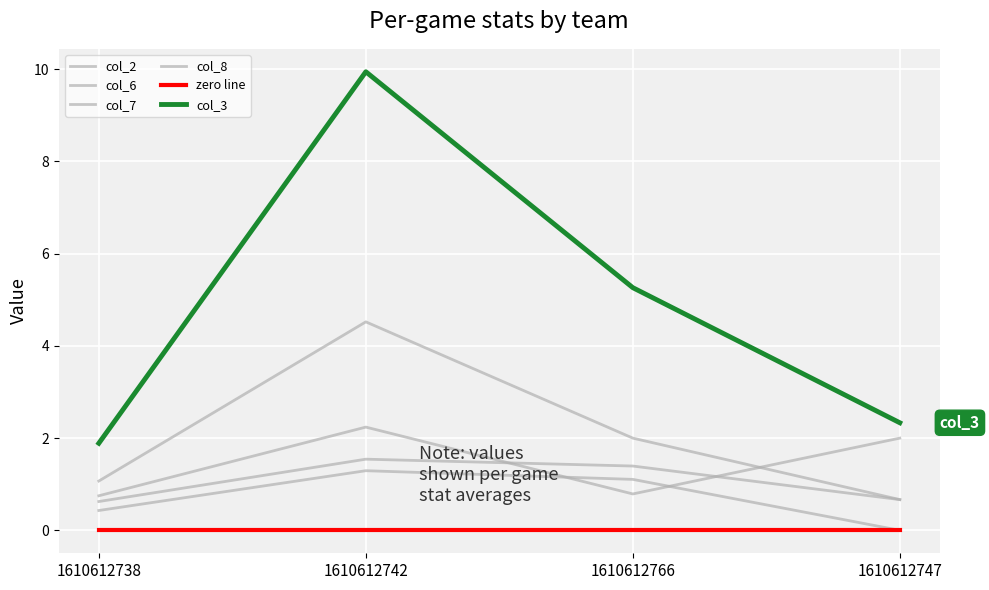

How many lines are shown in the chart?

6